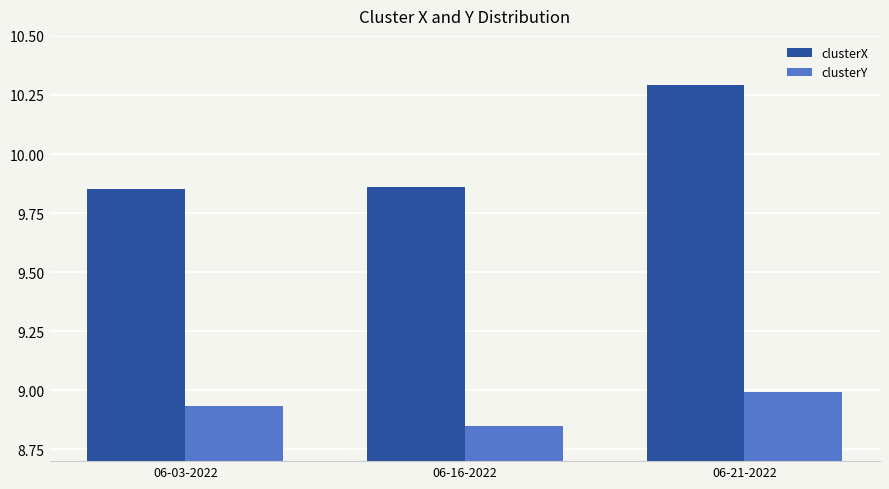

List the labels in order of clusterY value, smallest first.

06-16-2022, 06-03-2022, 06-21-2022